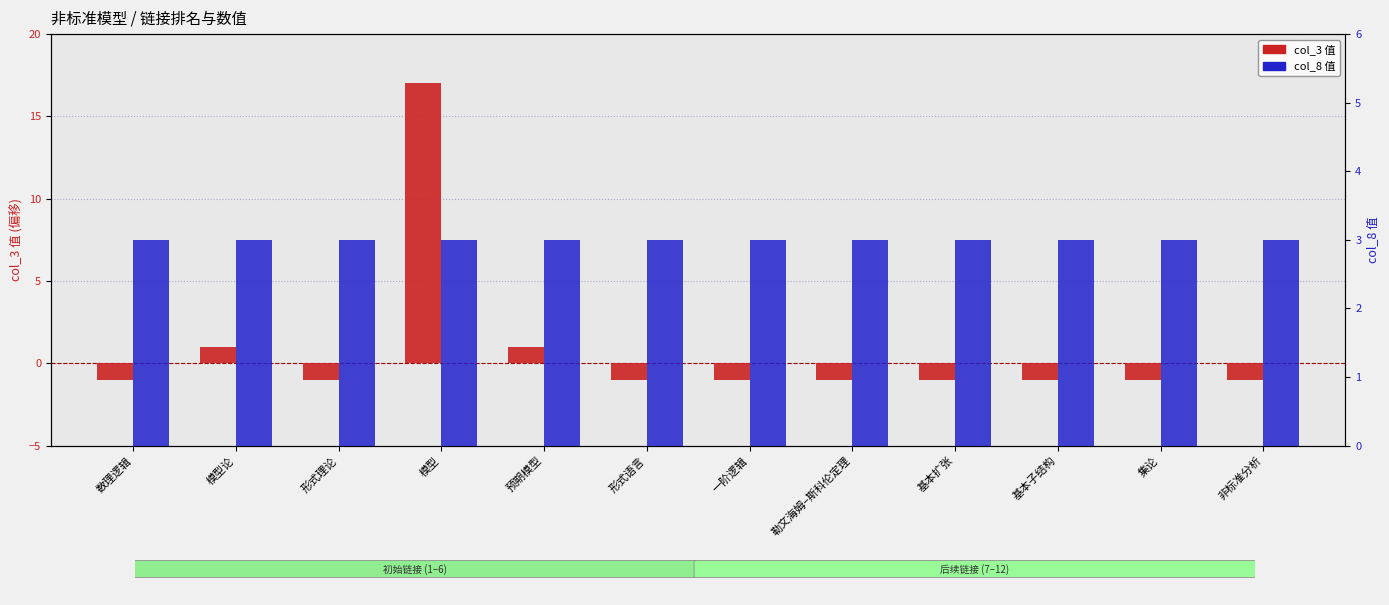

Between 预期模型 and 一阶逻辑, which series saw the biggest shift?

col_3 值